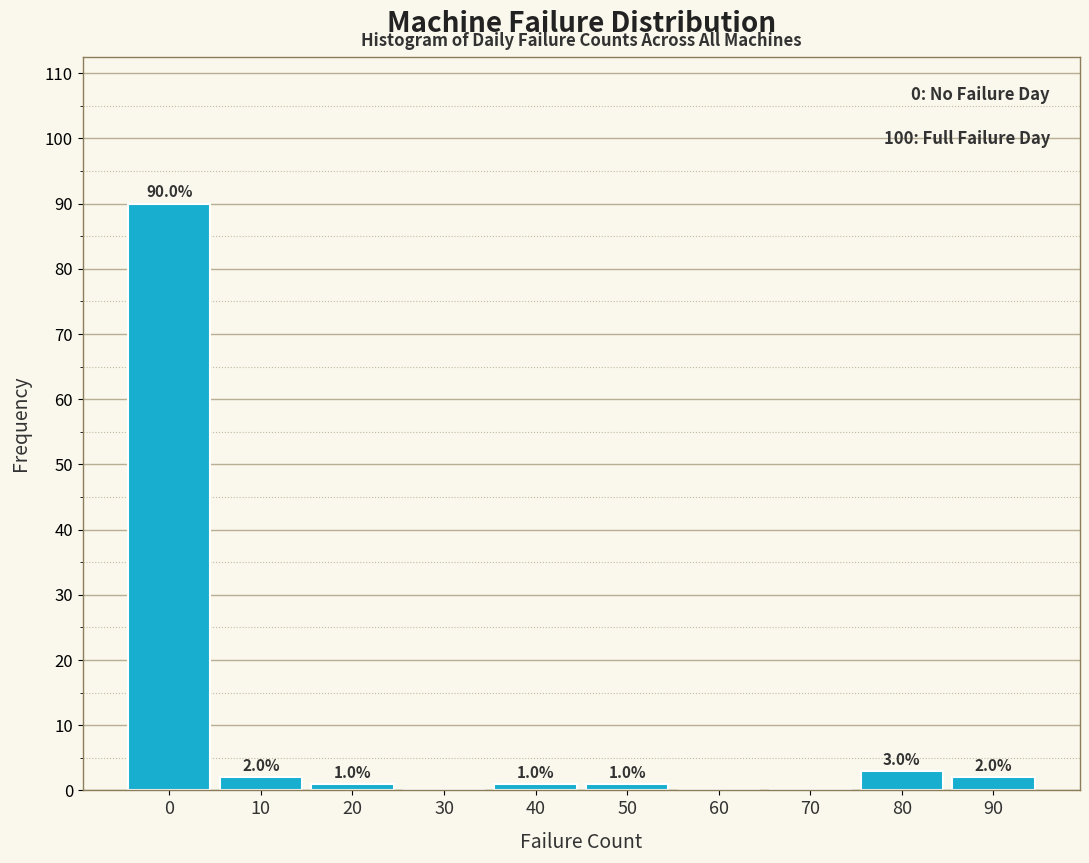

Reading left to right, extract all data points from this chart.

0=90	10=2	20=1	30=0	40=1	50=1	60=0	70=0	80=3	90=2